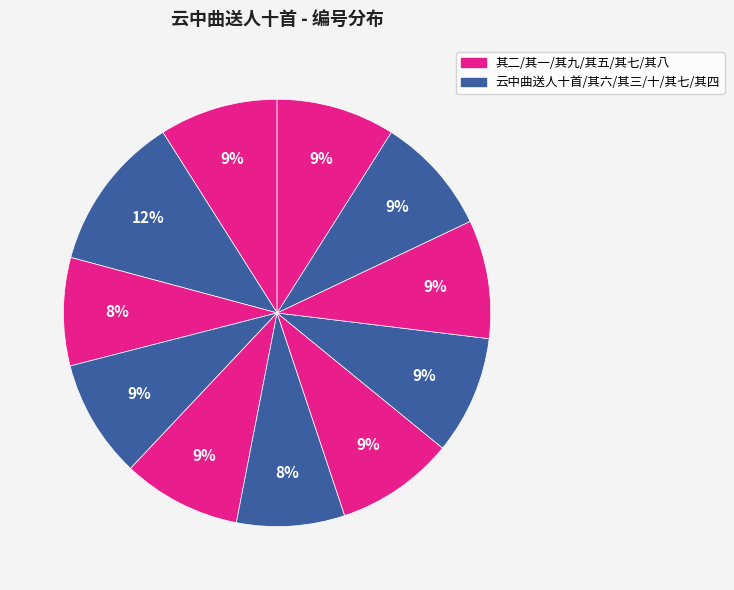

Rank the categories by value from highest to lowest.

云中曲送人十首, 云中曲送人十首 其十, 云中曲送人十首 其九, 云中曲送人十首 其八, 云中曲送人十首 其七, 云中曲送人十首 其五, 云中曲送人十首 其四, 云中曲送人十首 其二, 云中曲送人十首 其一, 云中曲送人十首 其六, 云中曲送人十首 其三